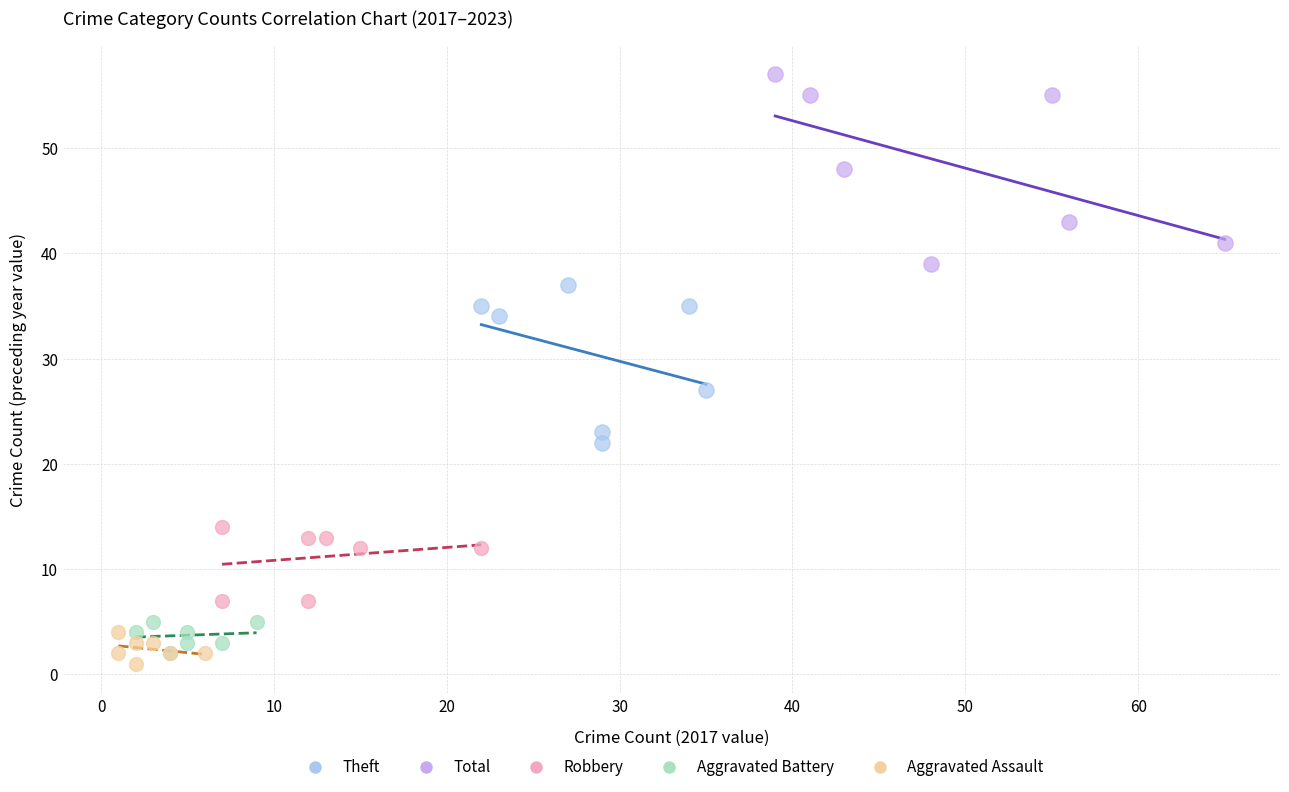

Which series has the largest Y range (max minus min)?

Total